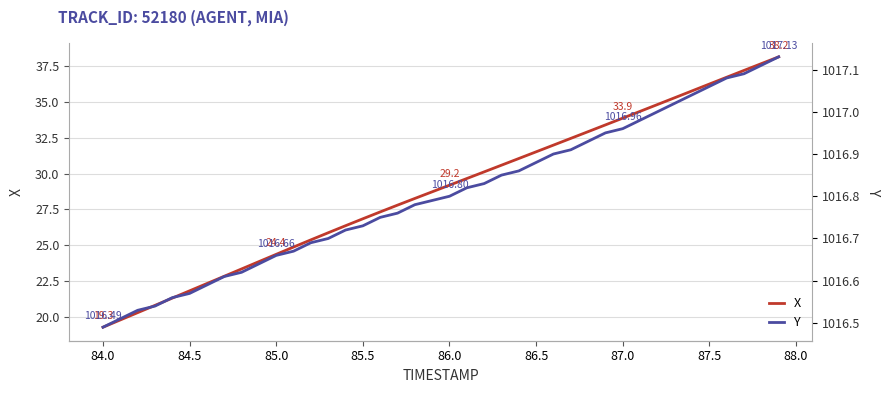

True or false: X and Y intersect in this chart.

False